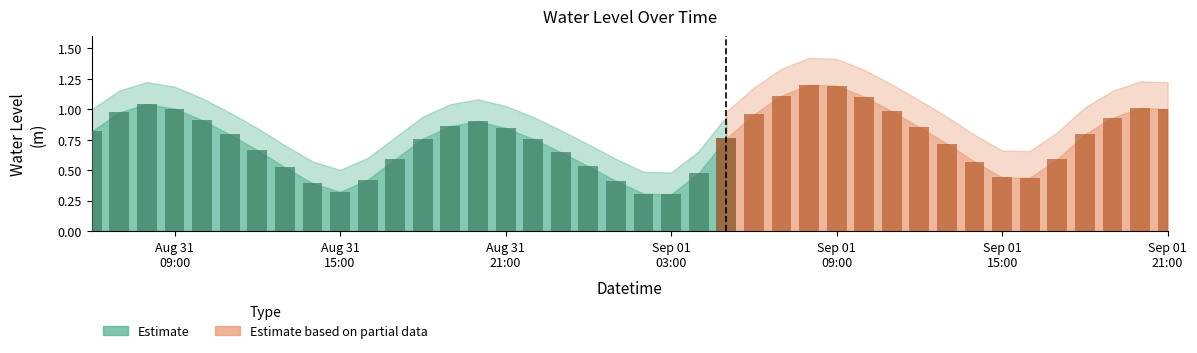

Are the bars horizontal?

No